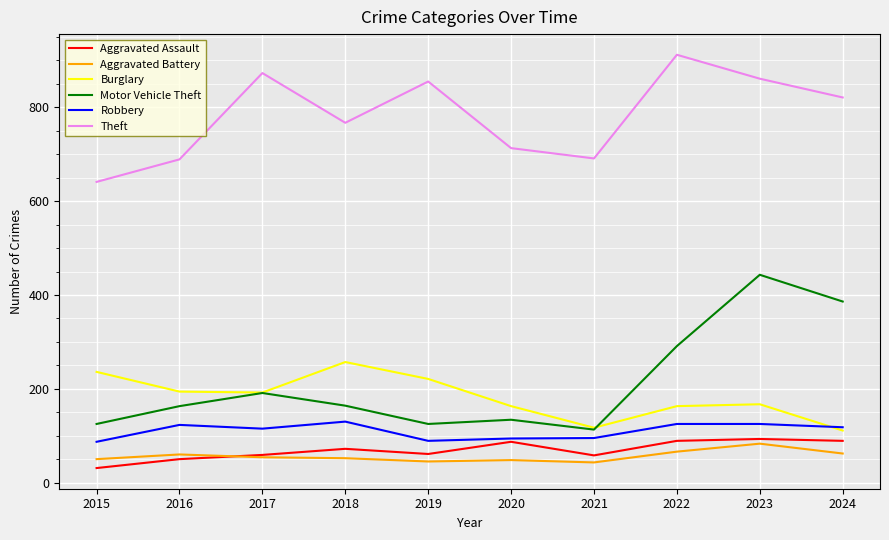

What is the spread (max minus min) of values at 2018?

715